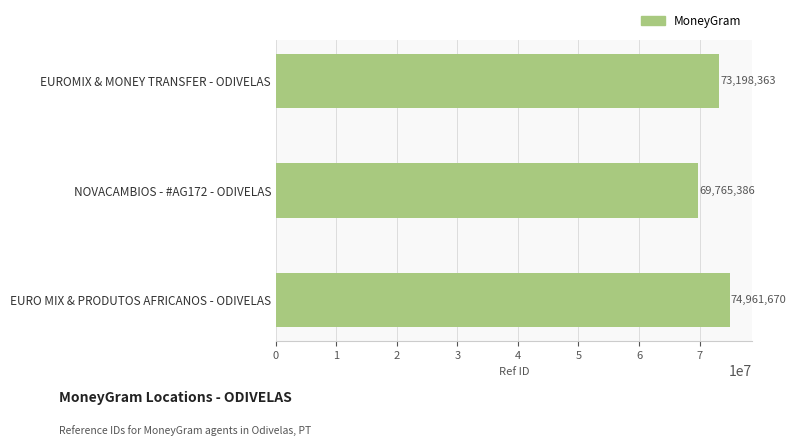

What is the sum of the values at EUROMIX & MONEY TRANSFER - ODIVELAS and NOVACAMBIOS - #AG172 - ODIVELAS?

142963749